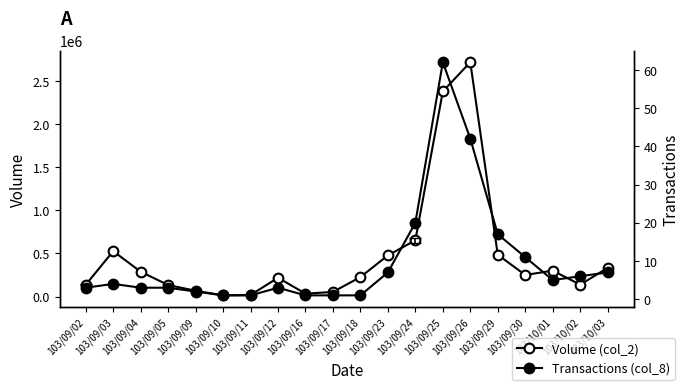

True or false: Volume (col_2) and Transactions (col_8) intersect in this chart.

False